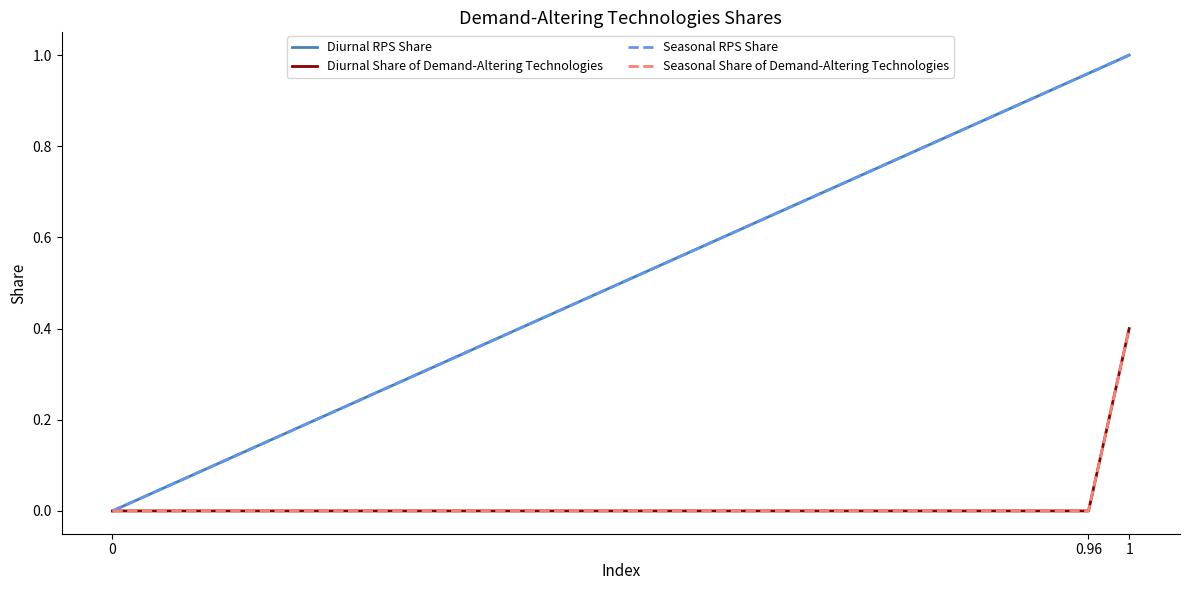

Does the chart have visible grid lines?

No